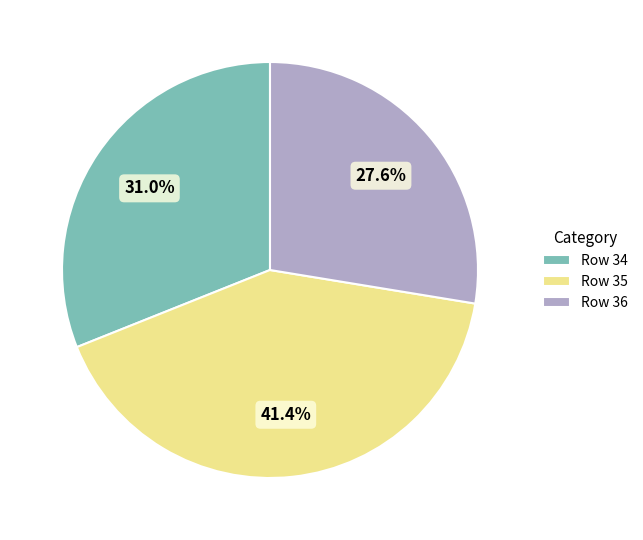

Rank the categories by value from lowest to highest.

Row 36, Row 34, Row 35